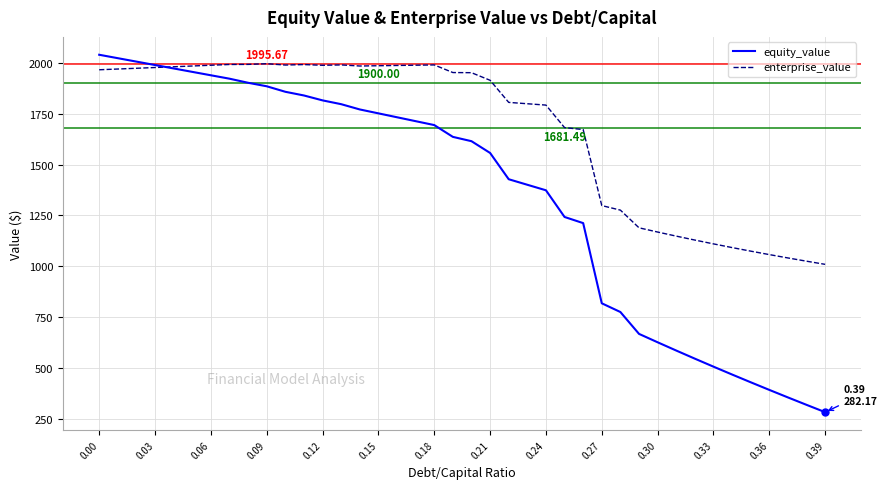

What is the maximum value shown in the chart?

2039.7